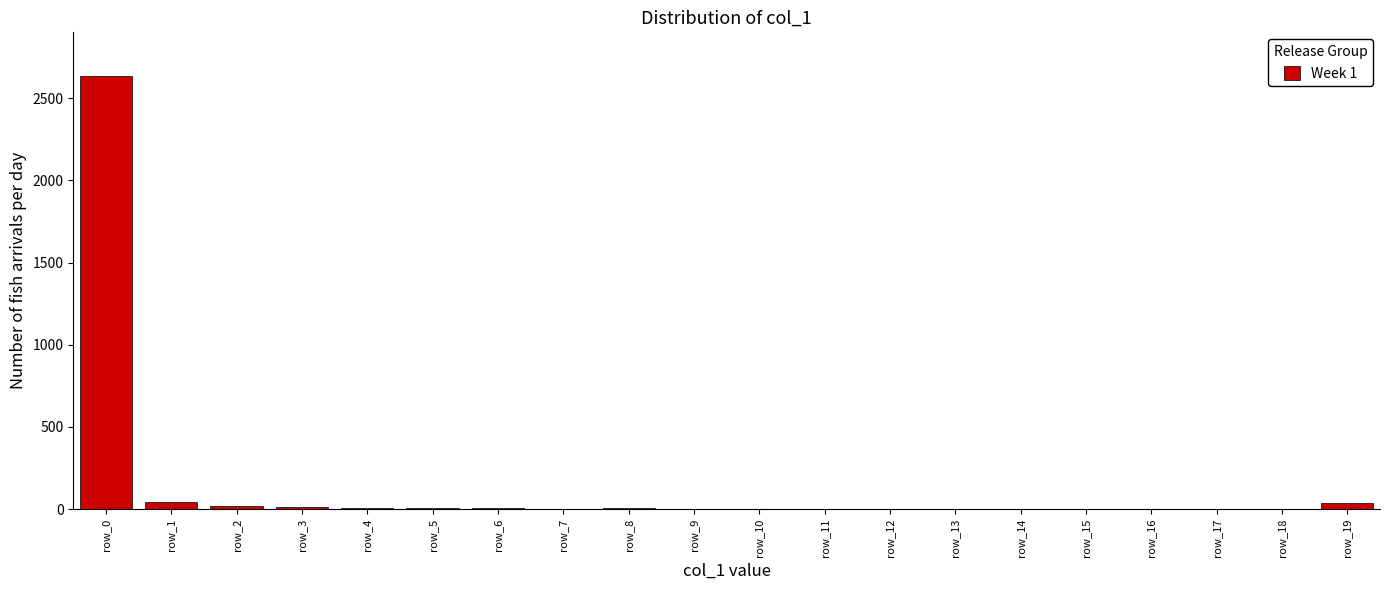

At which category does the chart reach its peak across all series?

row_0